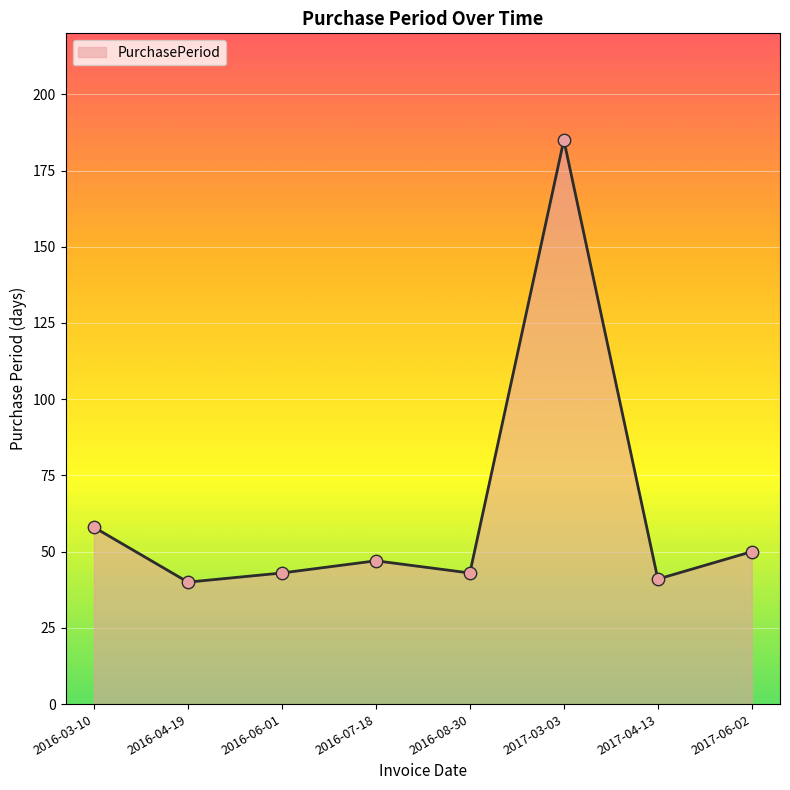

Between 2016-03-10 and 2016-08-30, which is larger?

2016-03-10